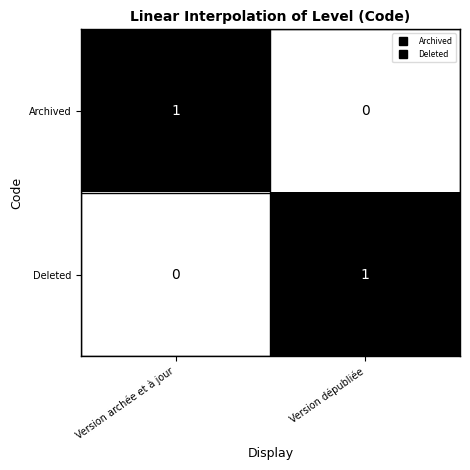

Reading left to right, list all the values displayed in this chart.

Archived: Version archée et à jour=1	Version dépubliée=0
Deleted: Version archée et à jour=0	Version dépubliée=1